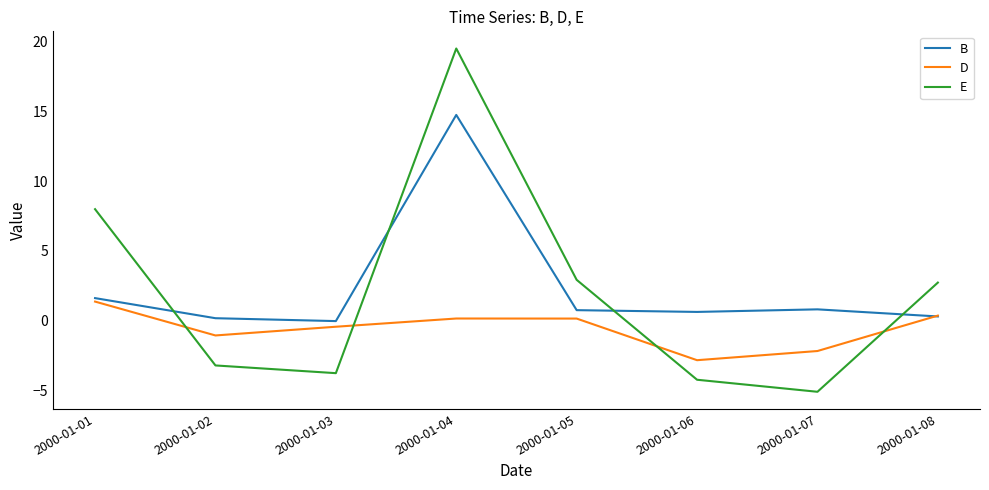

What is the difference between the maximum and minimum values in the E series?

24.6